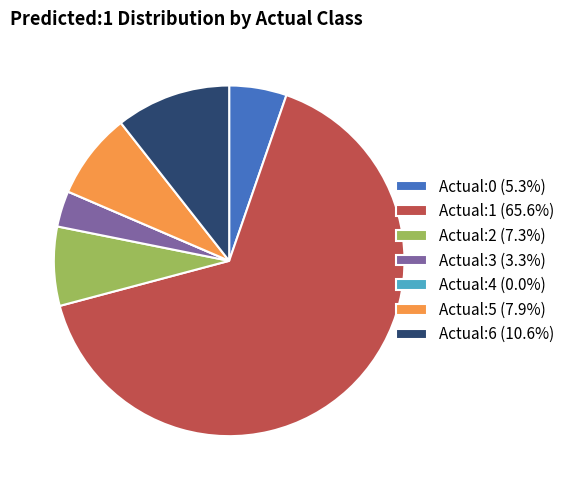

Do Actual:1 (65.6%) and Actual:3 (3.3%) together represent more than half of the pie?

Yes